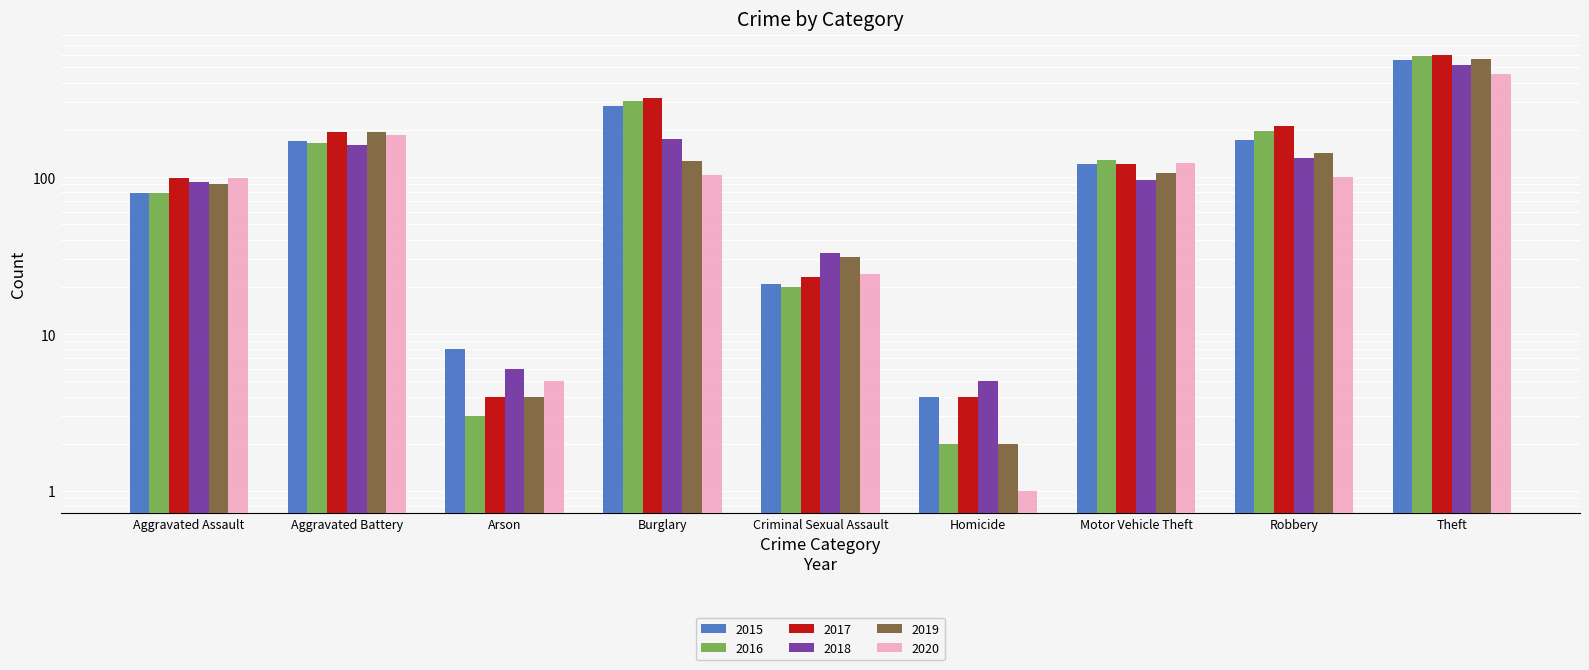

What are all the series names shown in the legend?

2015, 2016, 2017, 2018, 2019, 2020